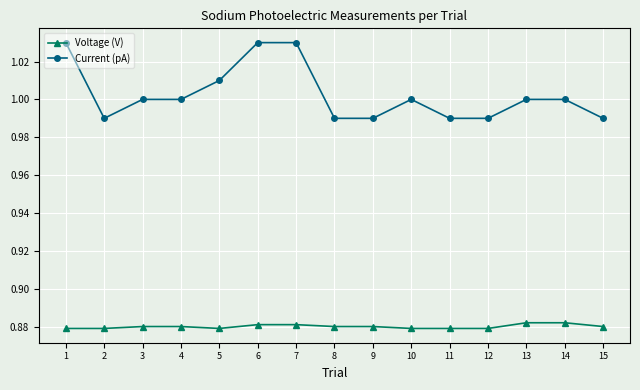

Is the value of Current (pA) at 8 greater than the value of Voltage (V) at 3?

Yes